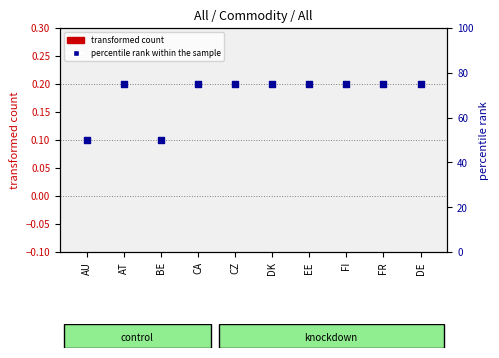

What are all the series names shown in the legend?

transformed count, percentile rank within the sample